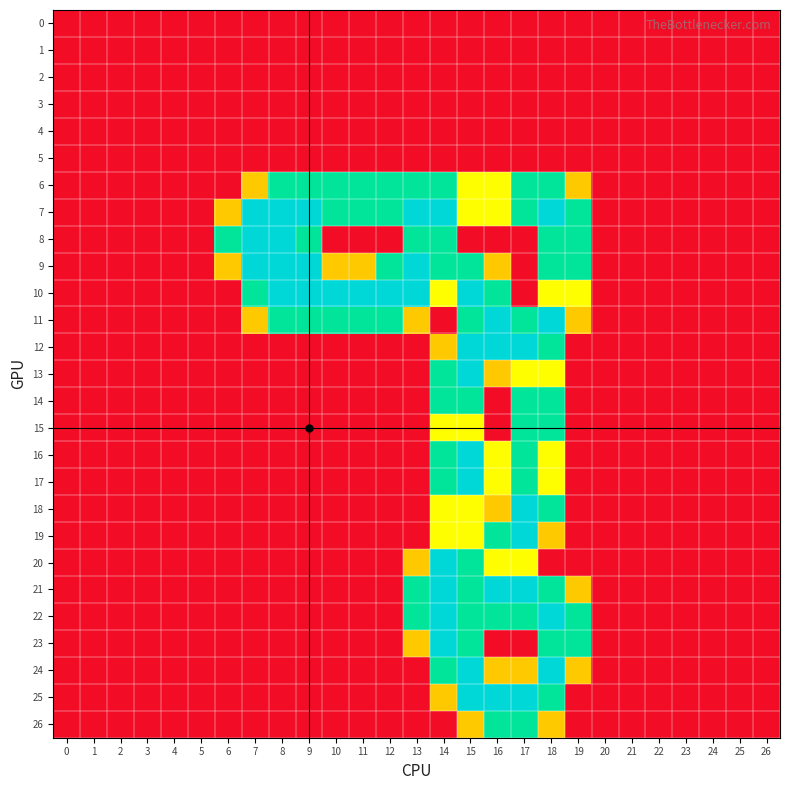

At which category is the sum across all series the highest?

15